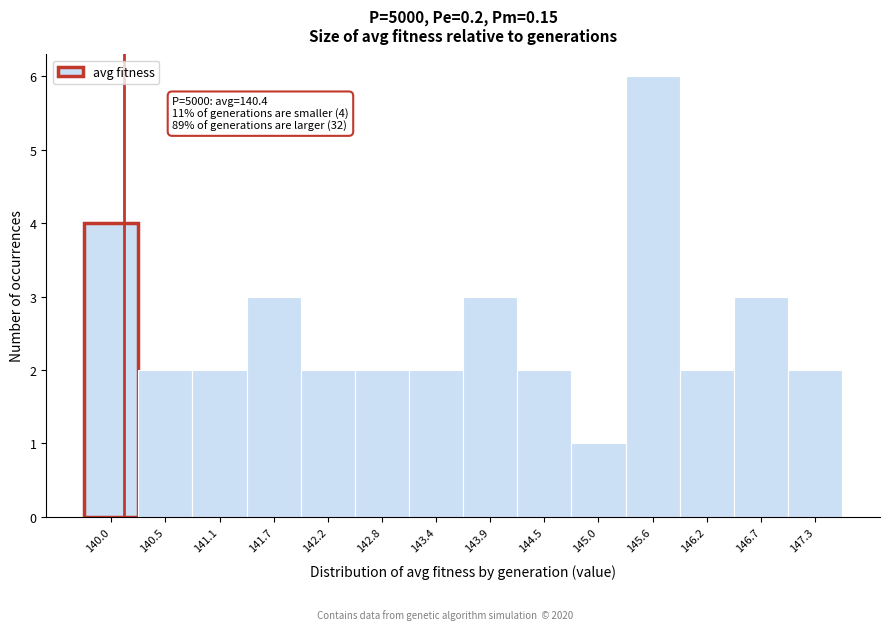

Reading right to left, what are all the values shown in this chart?

147.3=2	146.7=3	146.2=2	145.6=6	145.0=1	144.5=2	143.9=3	143.4=2	142.8=2	142.2=2	141.7=3	141.1=2	140.5=2	140.0=4